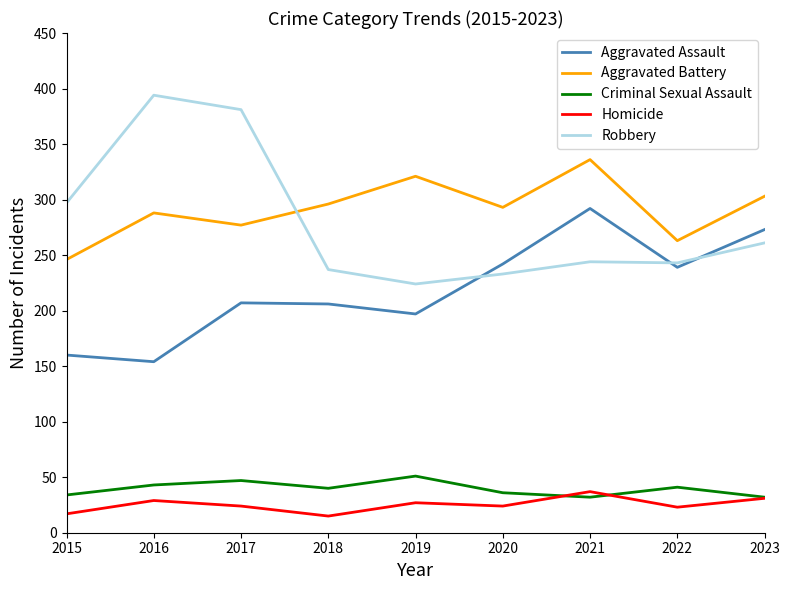

Which category has the highest value across all series?

2016